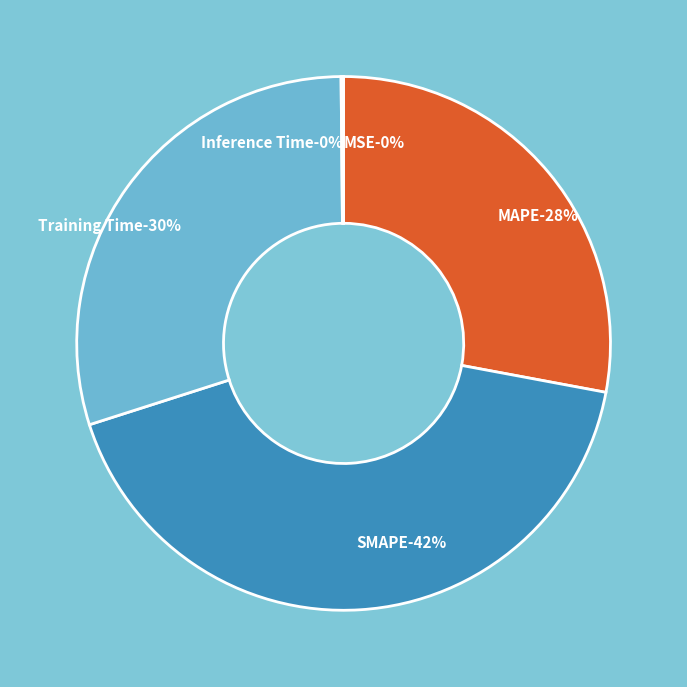

Does SMAPE account for over 50% of the chart?

No